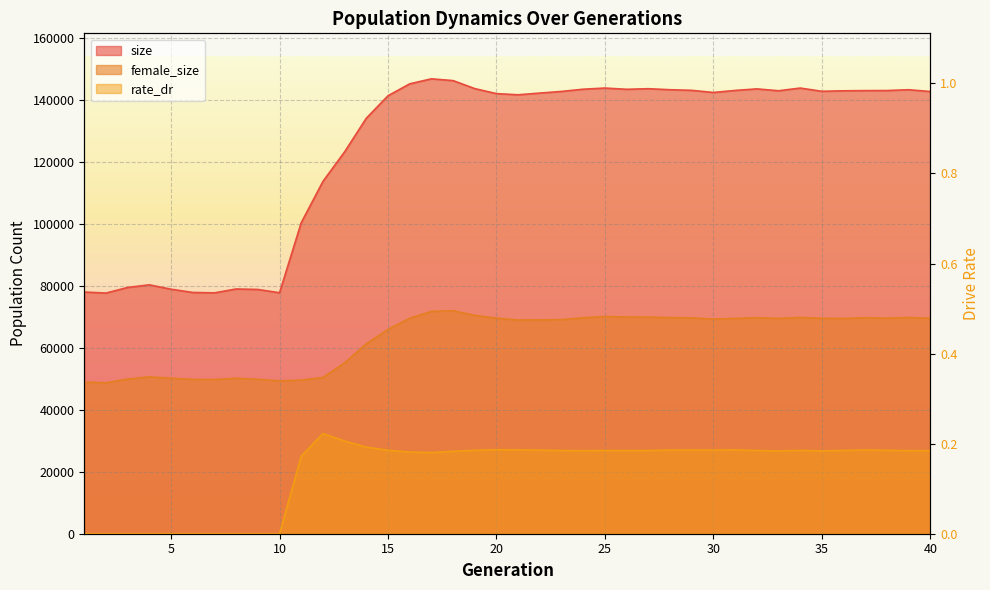

Where does the size series first go above 142828?

16